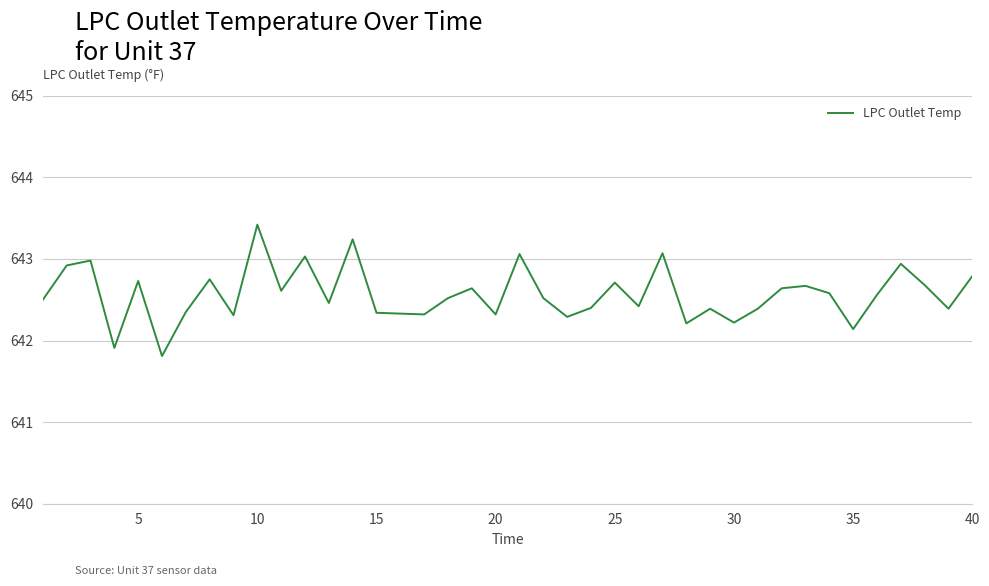

What is the minimum value shown in the chart?

641.8